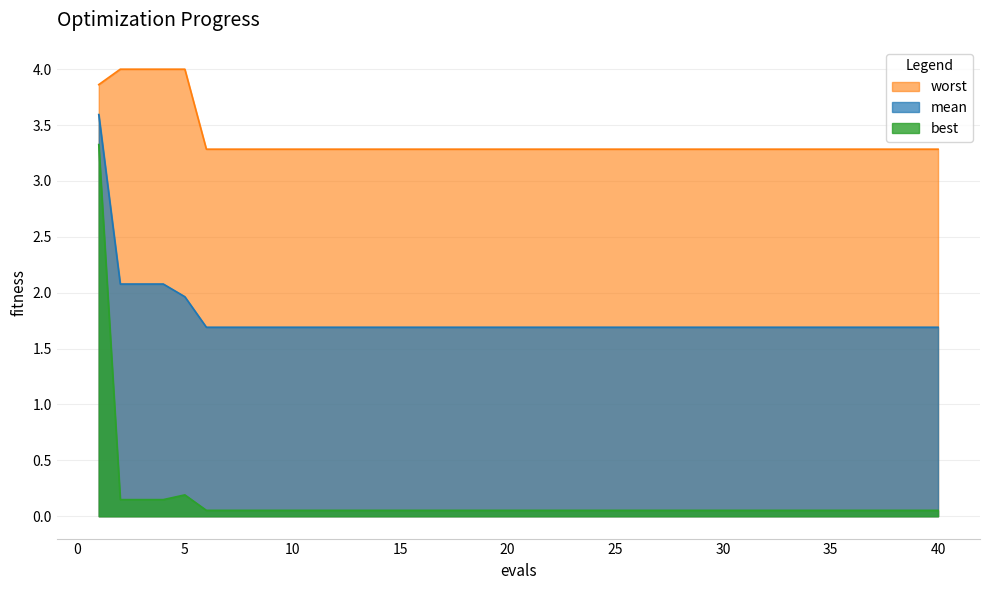

Is the value of mean at 31 greater than the value of worst at 6?

No